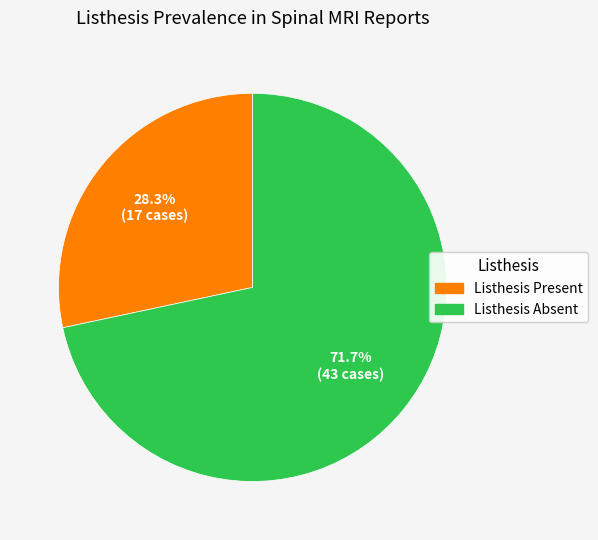

Is there a majority slice in this chart?

Yes